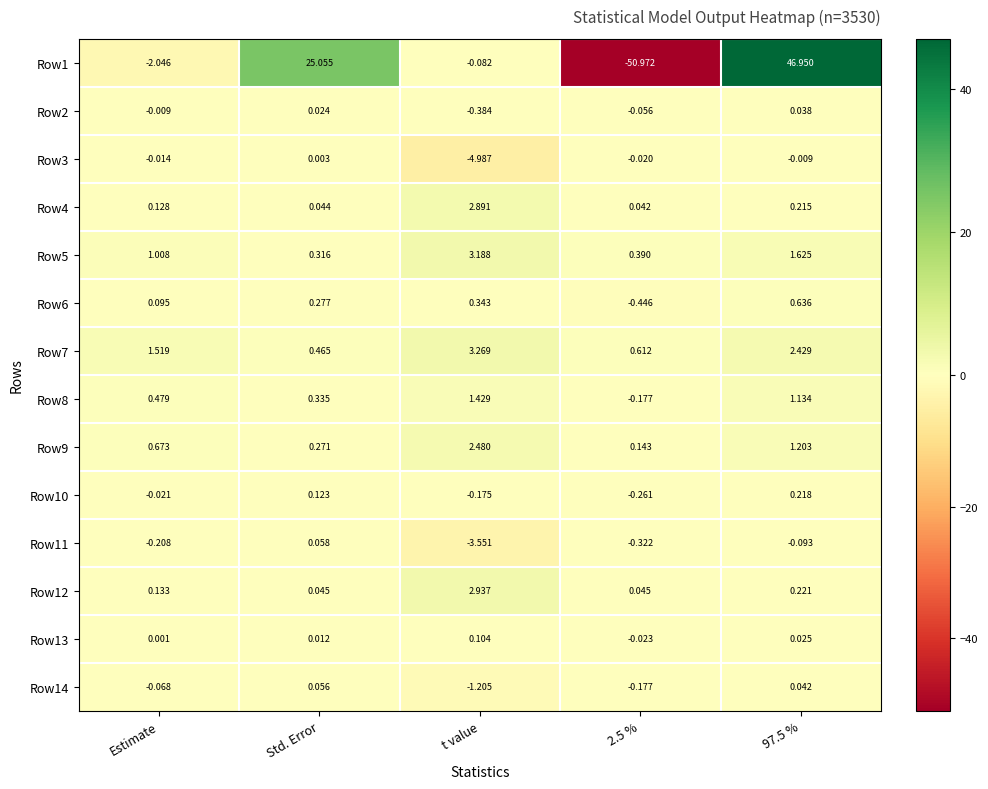

At which label does Row1 first exceed 0?

Std. Error